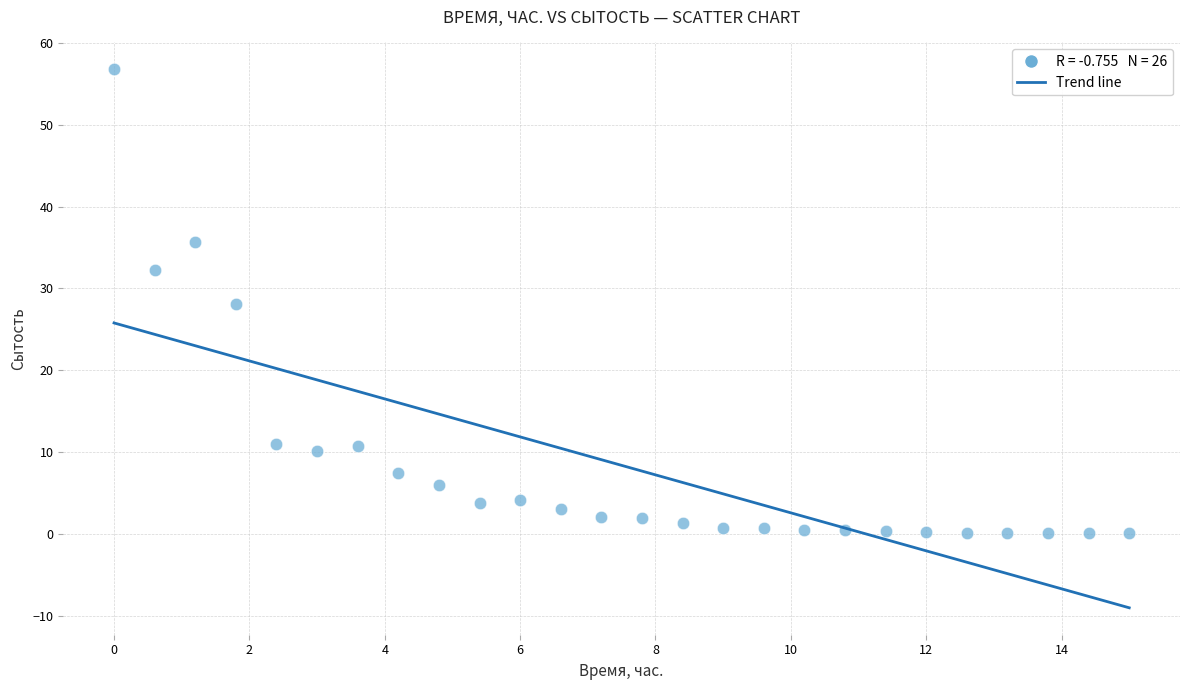

What is the range of X values (max minus min)?

15.0